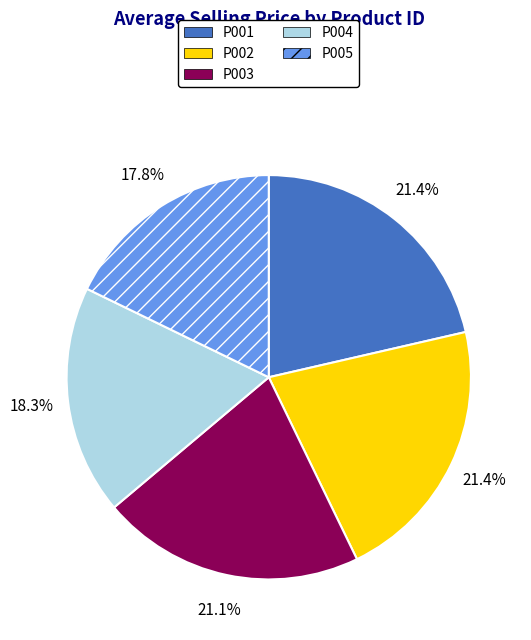

To the nearest percent, what portion does P005 represent?

18%